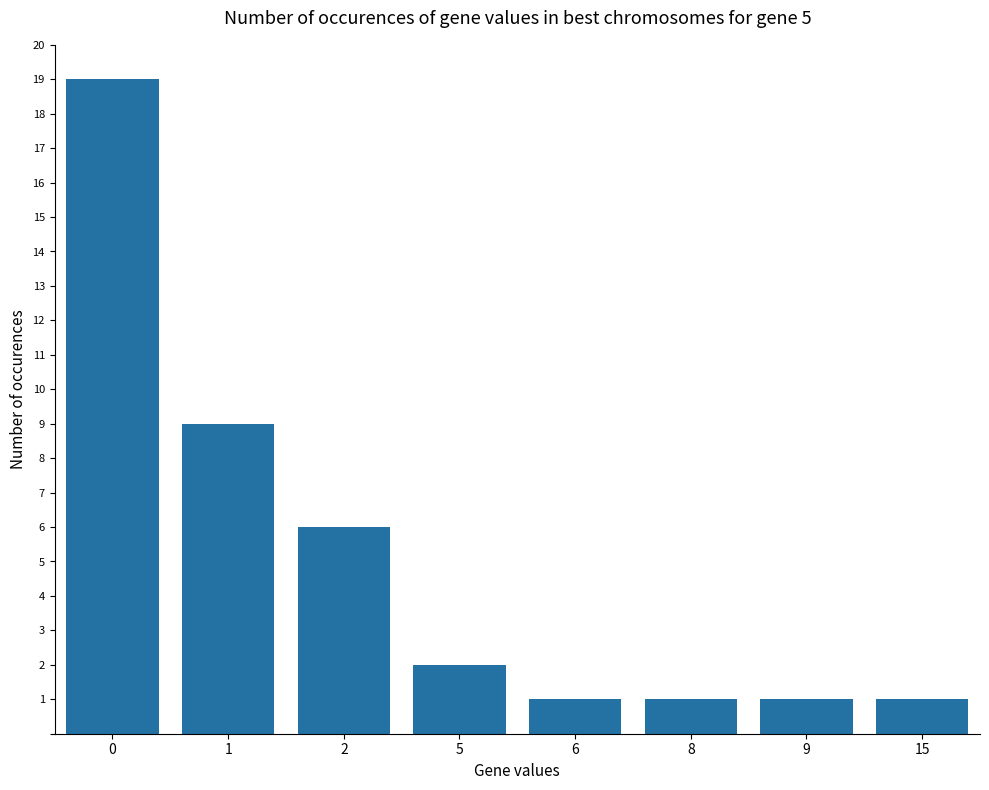

Count the number of data series in this chart.

1